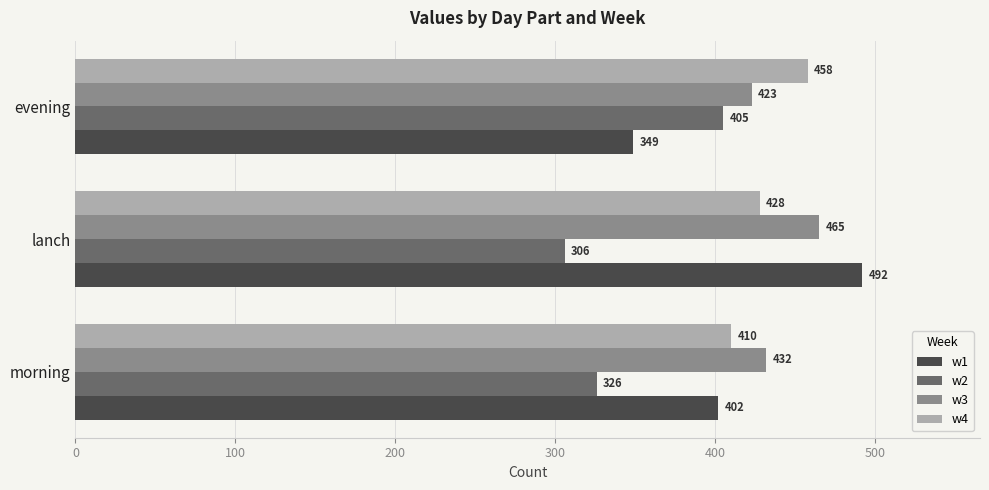

Rank the series by their maximum value, from lowest to highest.

w2, w4, w3, w1